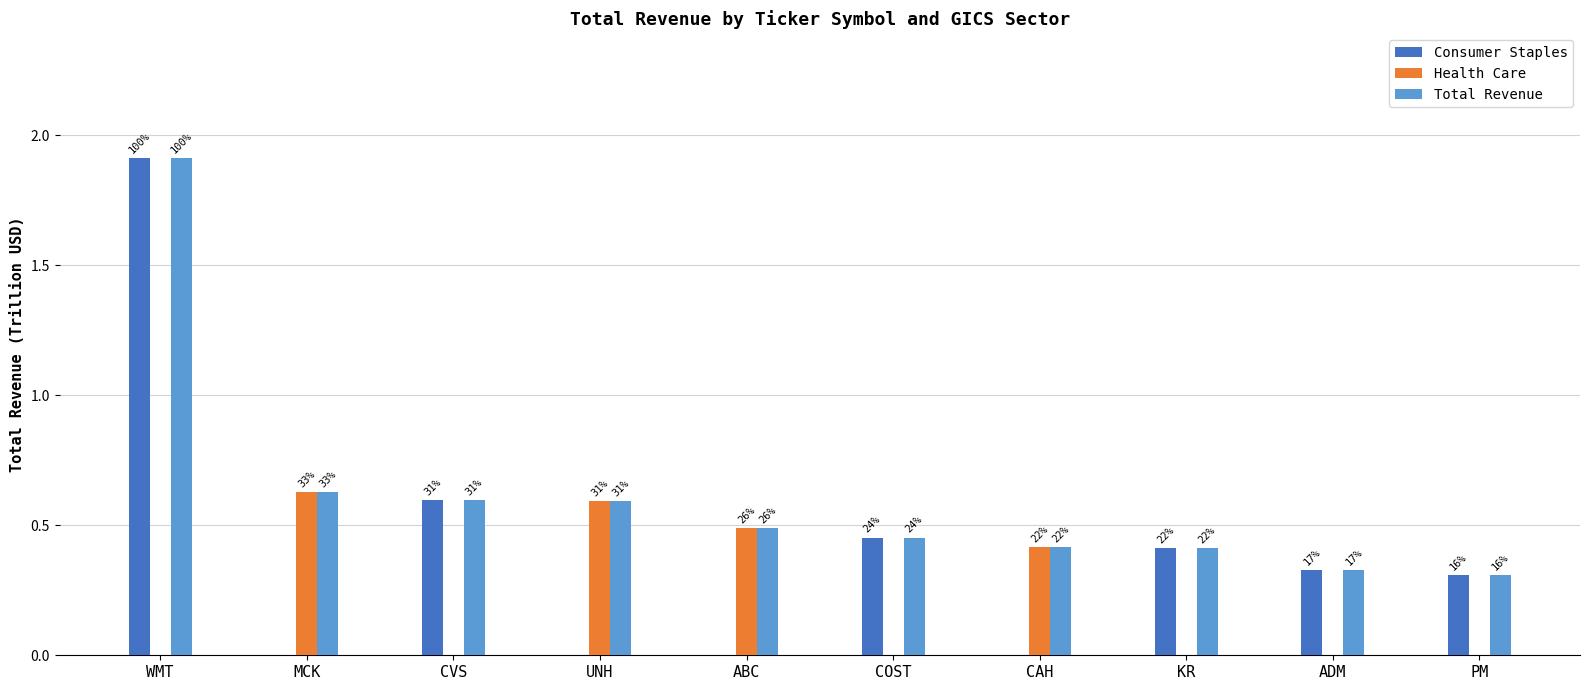

Which series has the largest total across all categories?

Total Revenue